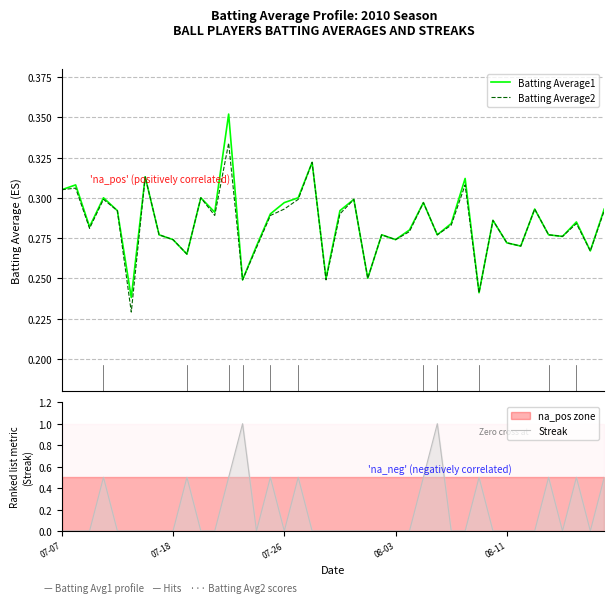

What is the highest value of the Streak series?

1.0